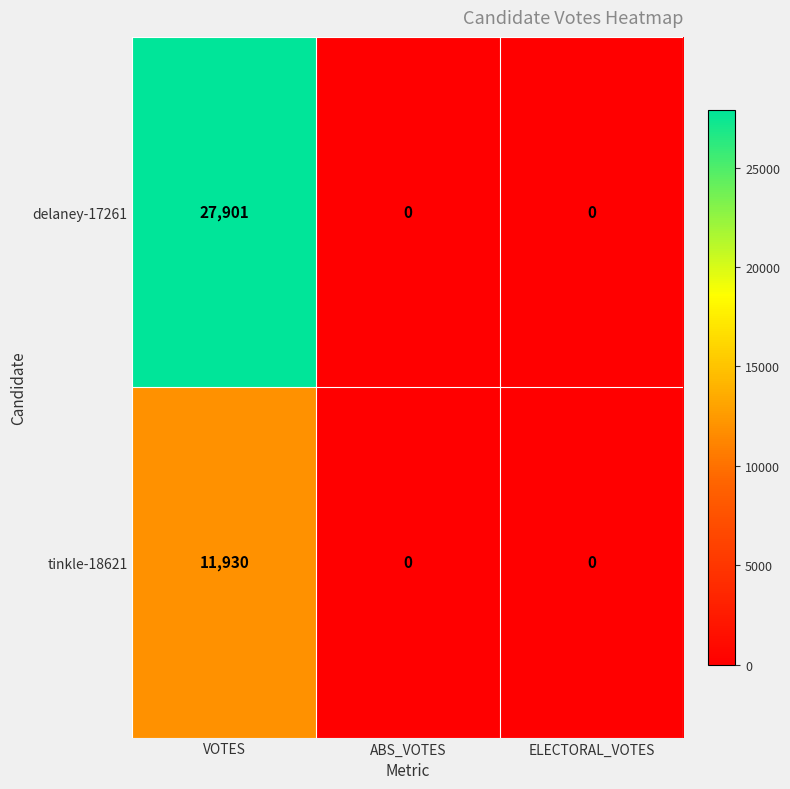

Is it true that delaney-17261 equals 27901 at VOTES?

True